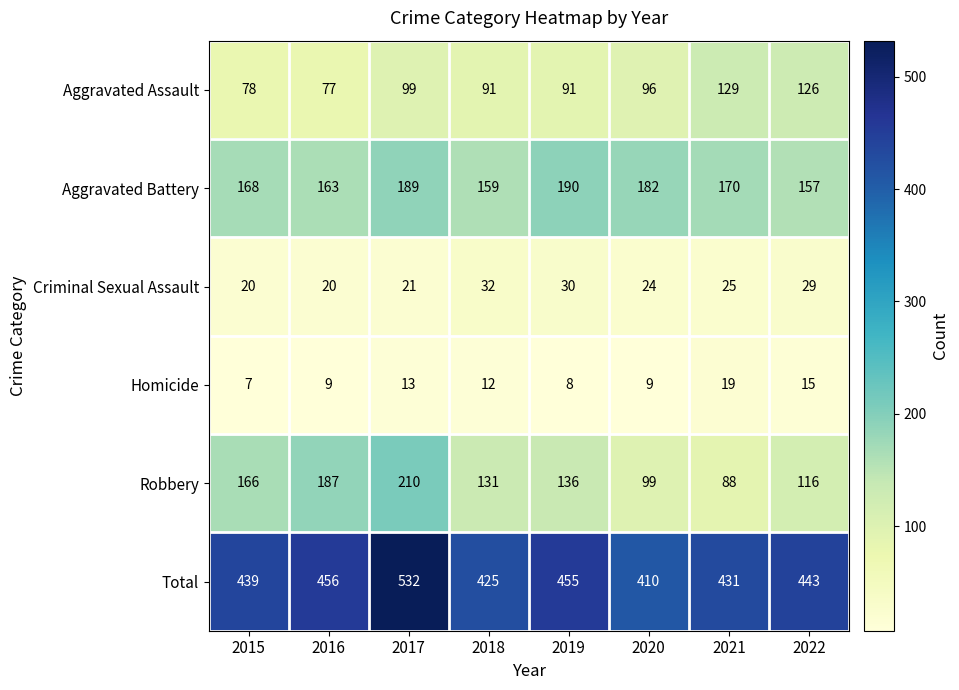

What is the sum of the Robbery values at 2018 and 2021?

219